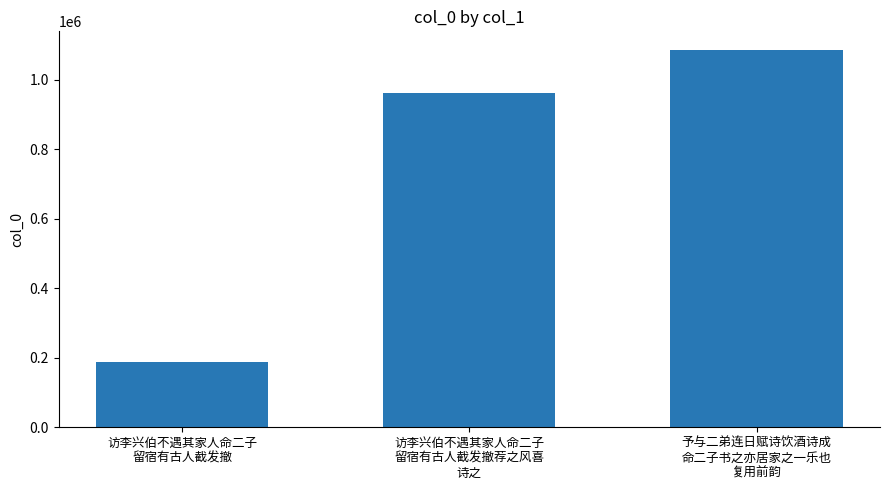

What is the label of the 3rd bar from the right?

访李兴伯不遇其家人命二子
留宿有古人截发撤